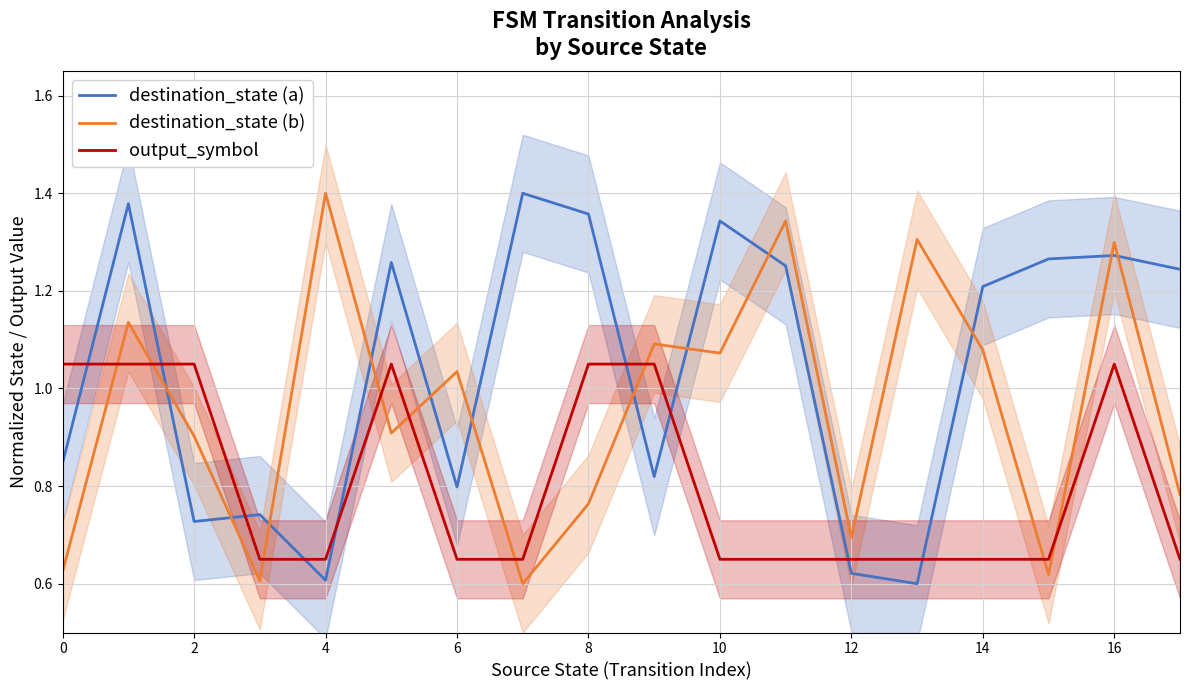

Reading left to right, transcribe all the data shown in this chart.

destination_state (a): 0.8	1.4	0.7	0.7	0.6	1.3	0.8	1.4	1.4	0.8	1.3	1.3	0.6	0.6	1.2	1.3	1.3	1.2
destination_state (b): 0.6	1.1	0.9	0.6	1.4	0.9	1.0	0.6	0.8	1.1	1.1	1.3	0.7	1.3	1.1	0.6	1.3	0.8
output_symbol: 1.1	1.1	1.1	0.7	0.7	1.1	0.7	0.7	1.1	1.1	0.7	0.7	0.7	0.7	0.7	0.7	1.1	0.7